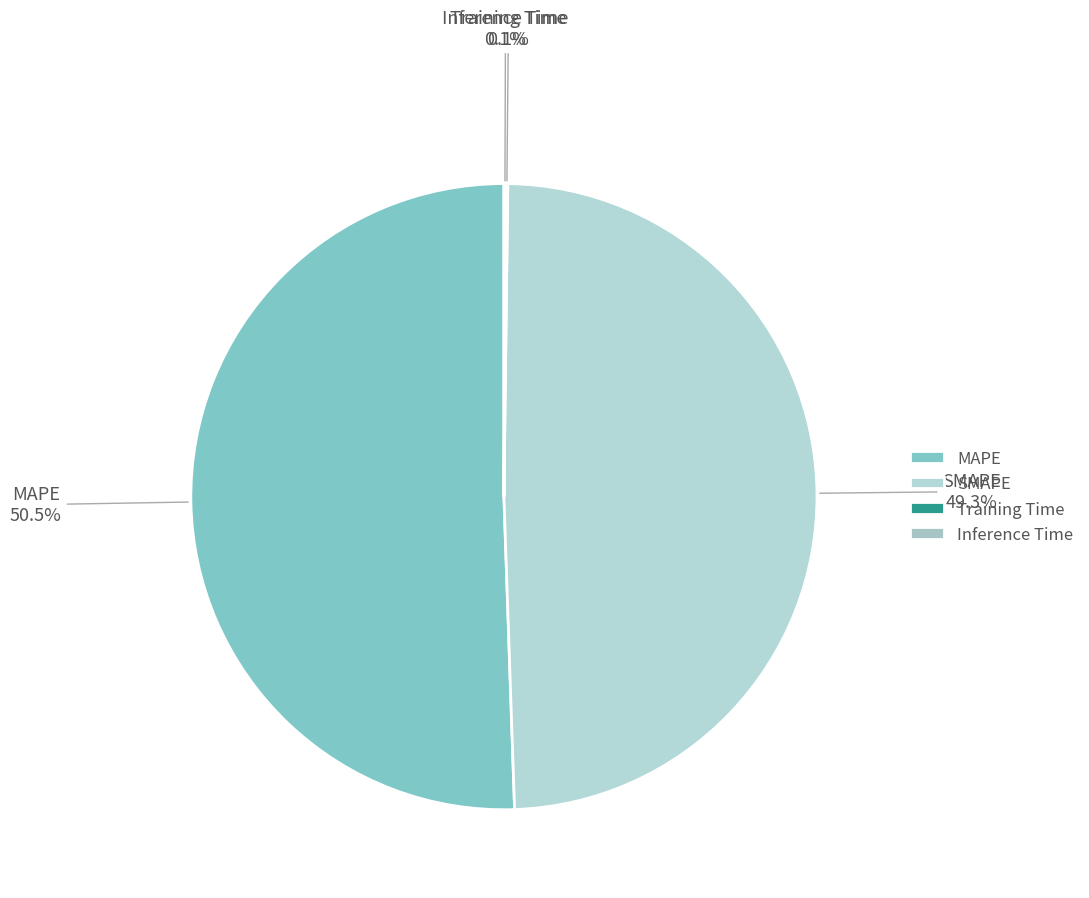

Which category has the biggest portion of the pie?

MAPE